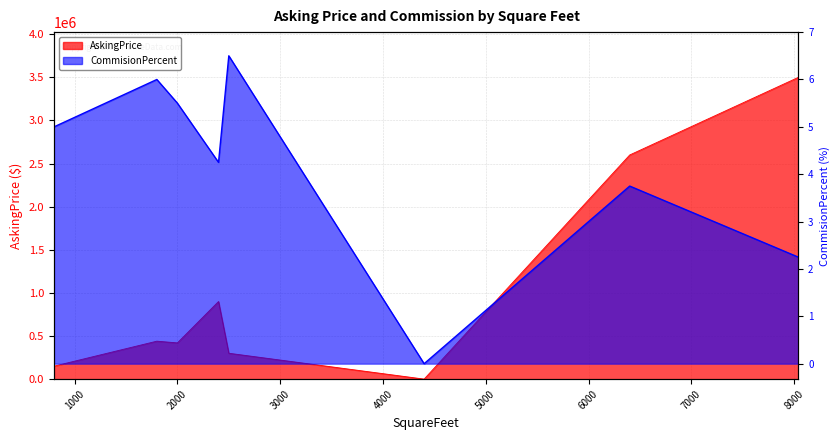

How many data points in AskingPrice are above 440000?

3